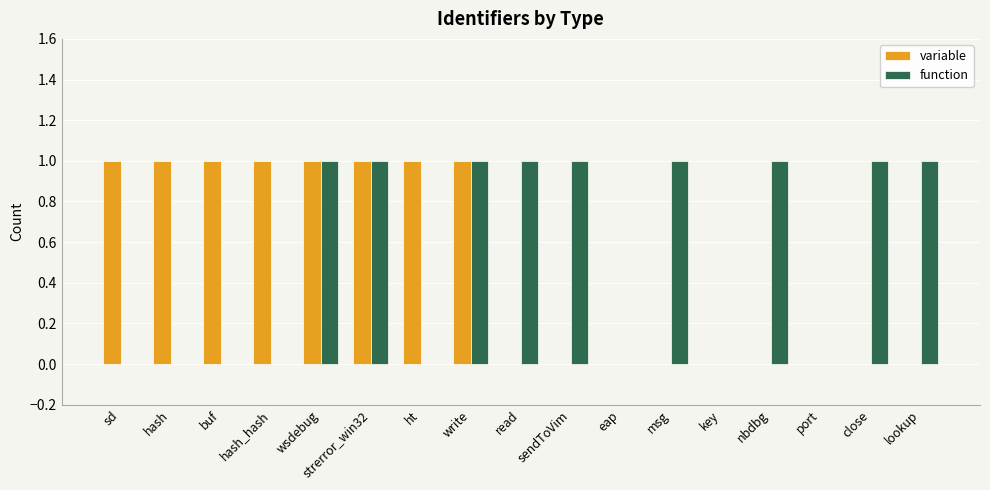

Between sd and write, which series saw the biggest shift?

function